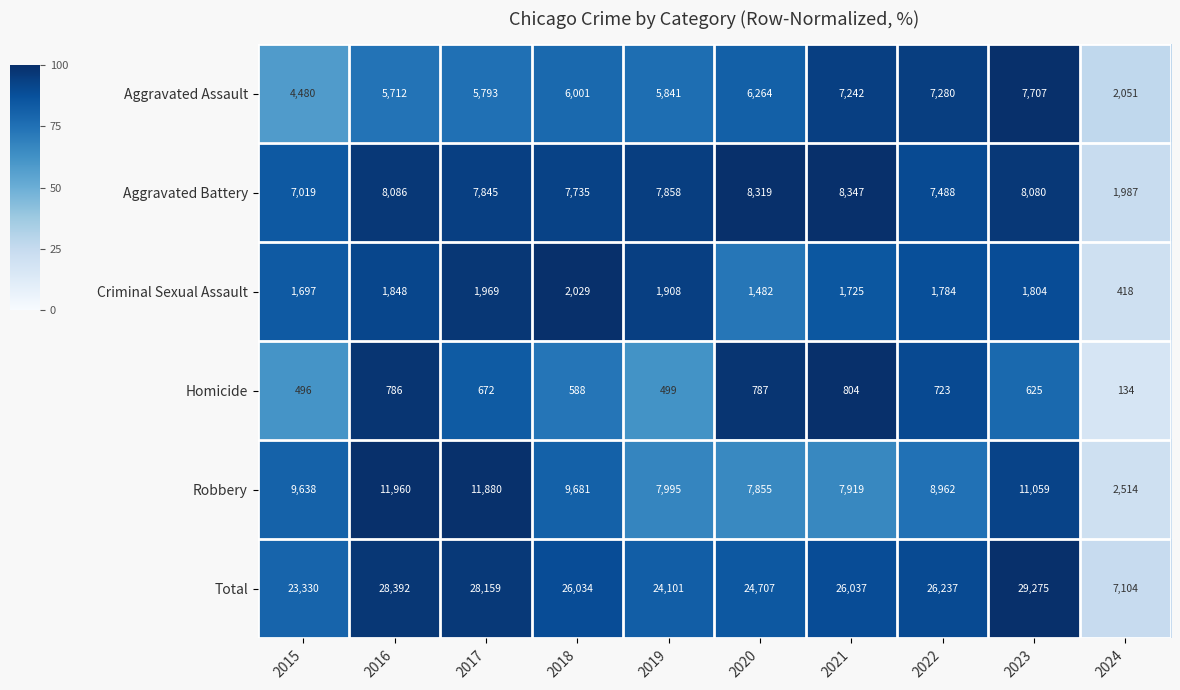

Rank the categories by Total value from highest to lowest.

2023, 2016, 2017, 2022, 2021, 2018, 2020, 2019, 2015, 2024